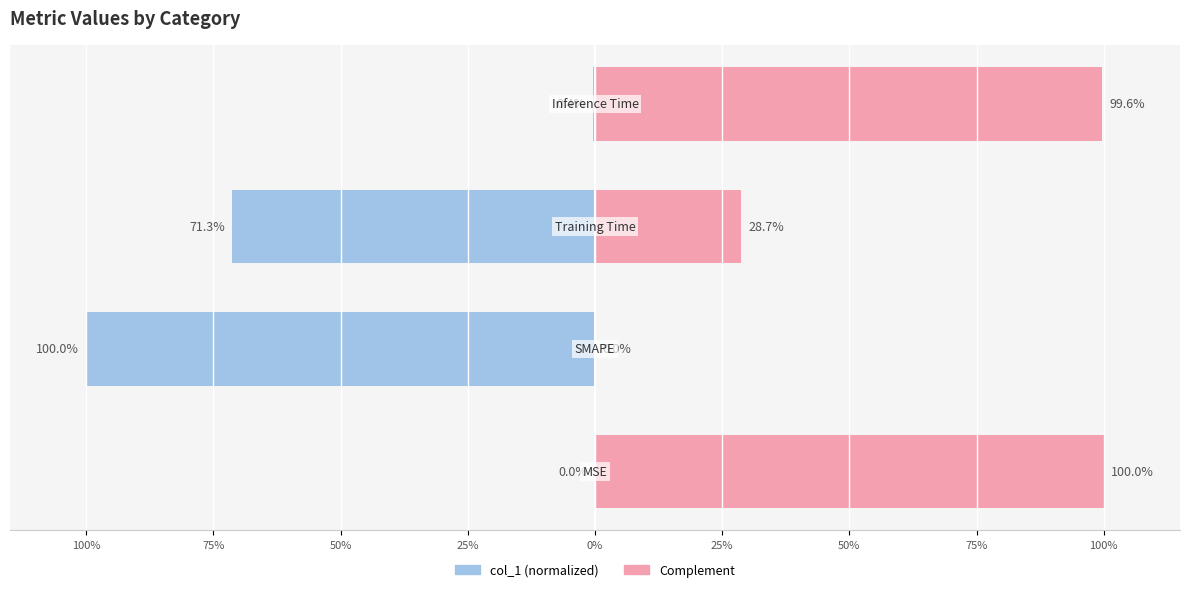

What is the spread (max minus min) of values at 25%?

100.0